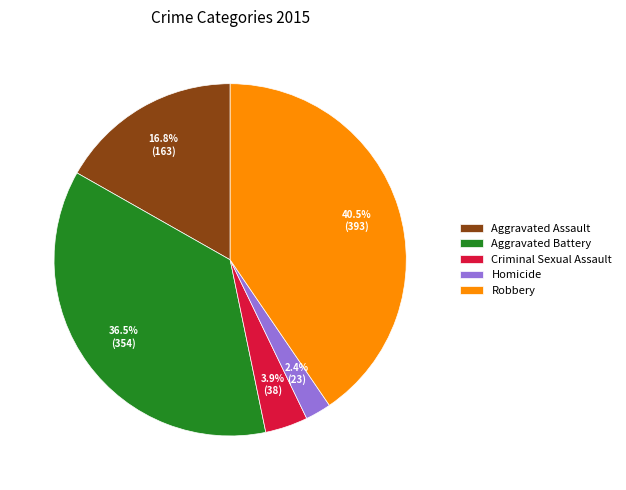

Is Homicide the majority of the pie?

No